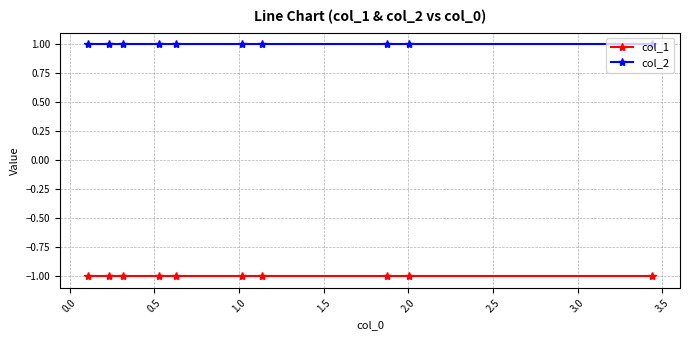

What is the value of the col_1 point at the 10th from the left?

-1